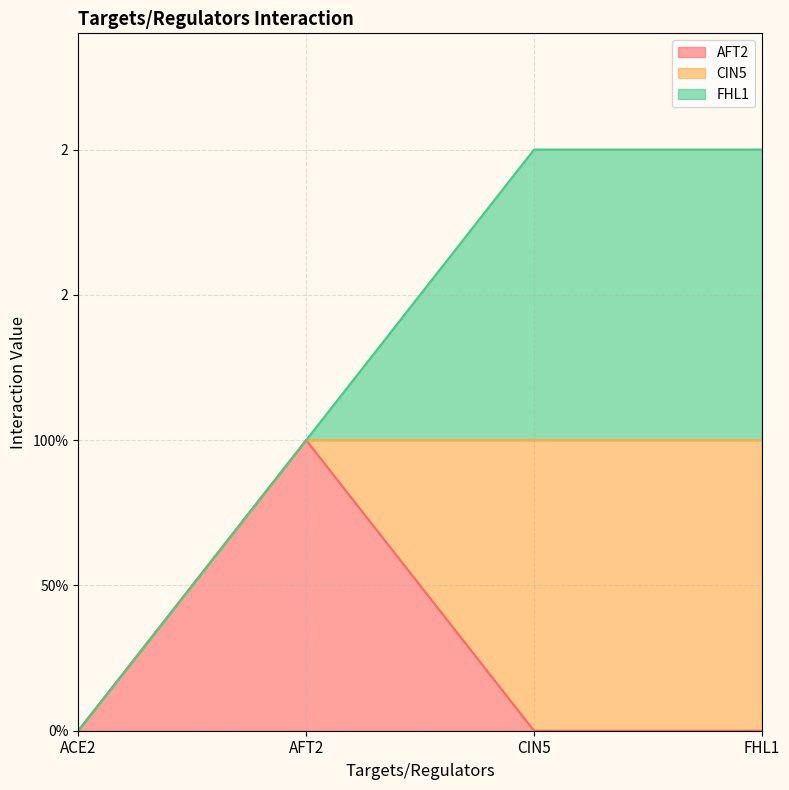

List the series in order of their peak value, highest first.

AFT2, CIN5, FHL1